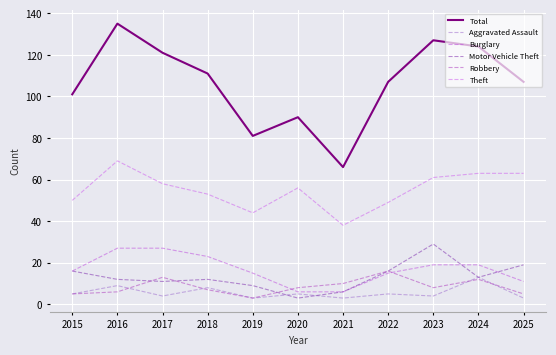

What is the value of the Robbery point at the 1st from the left?

5